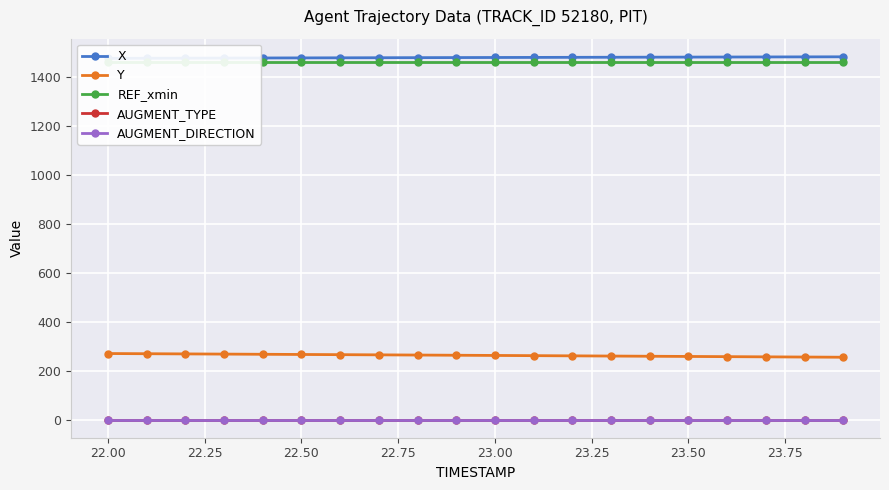

Which series has the widest spread of values?

Y